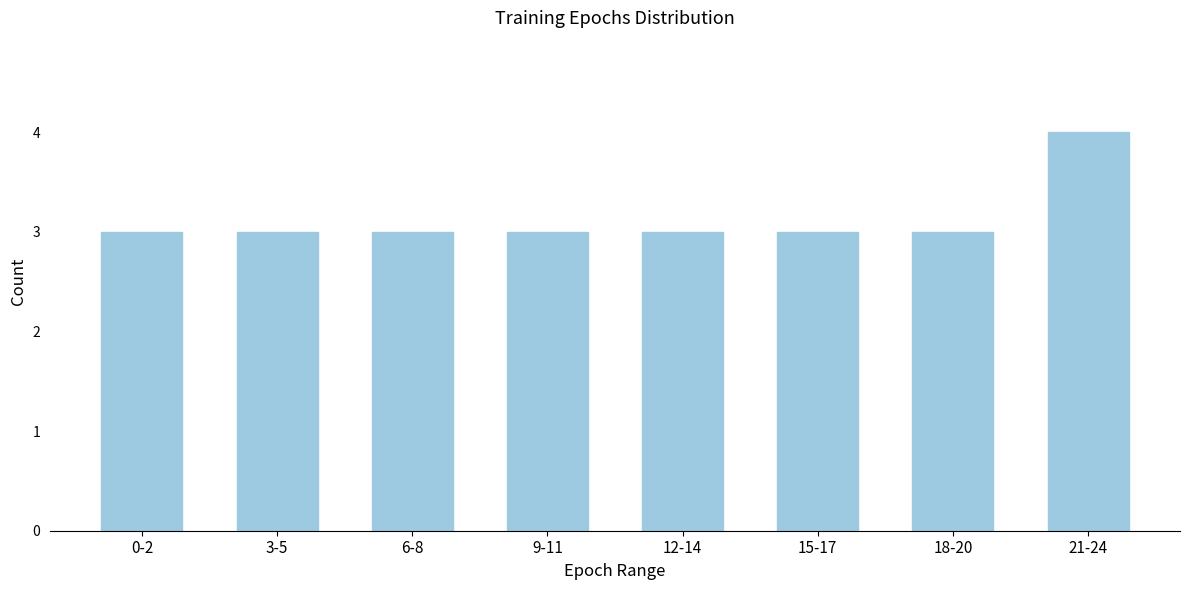

Reading left to right, extract all data points from this chart.

3	3	3	3	3	3	3	4